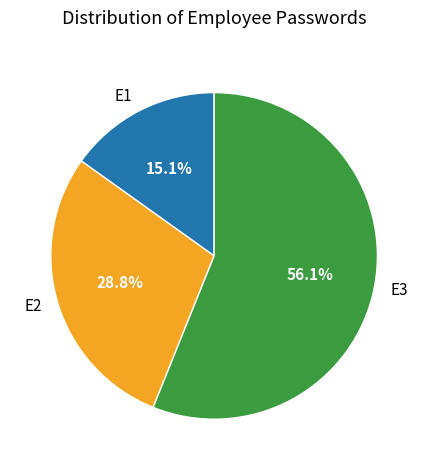

Is there any slice that represents more than half of the pie?

Yes